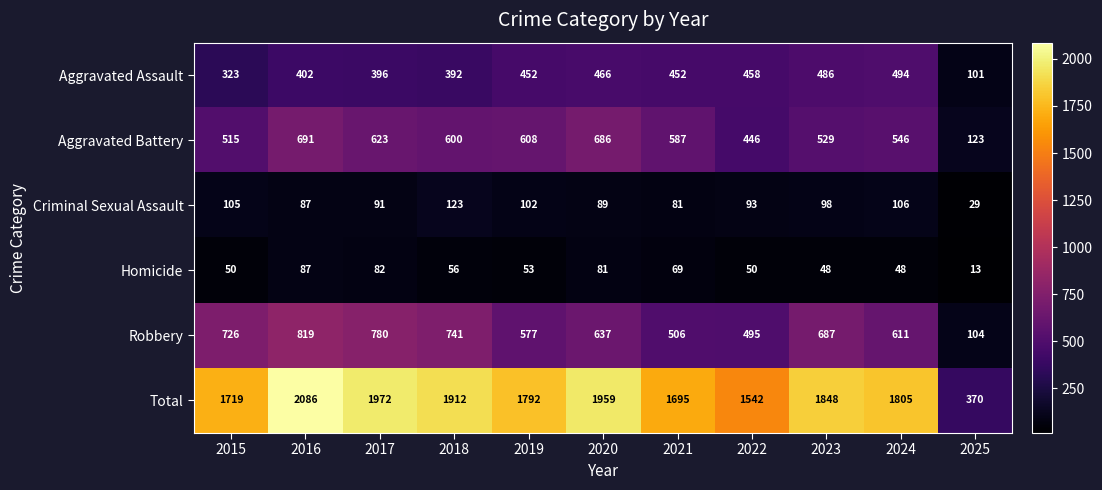

Which series changed the most between 2022 and 2023?

Total